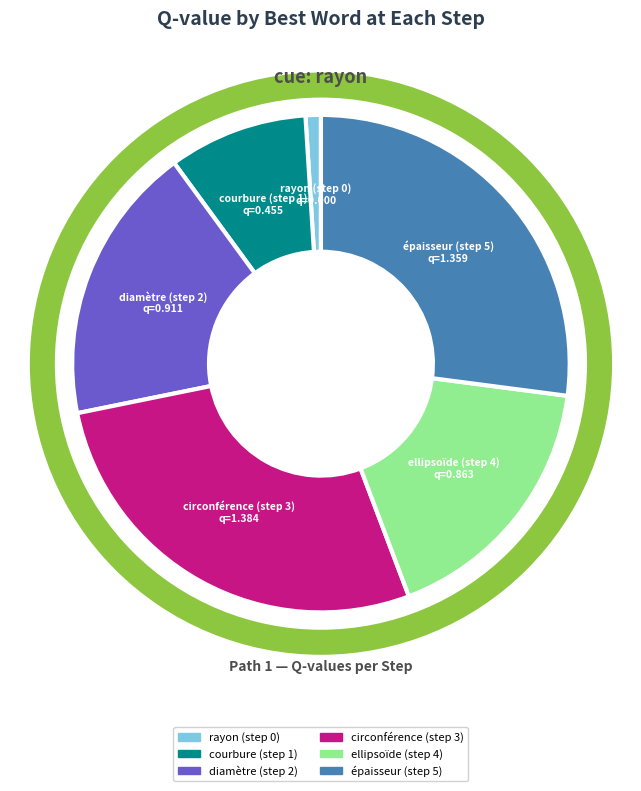

Is the sum of épaisseur (step 5) and diamètre (step 2) greater than half?

No